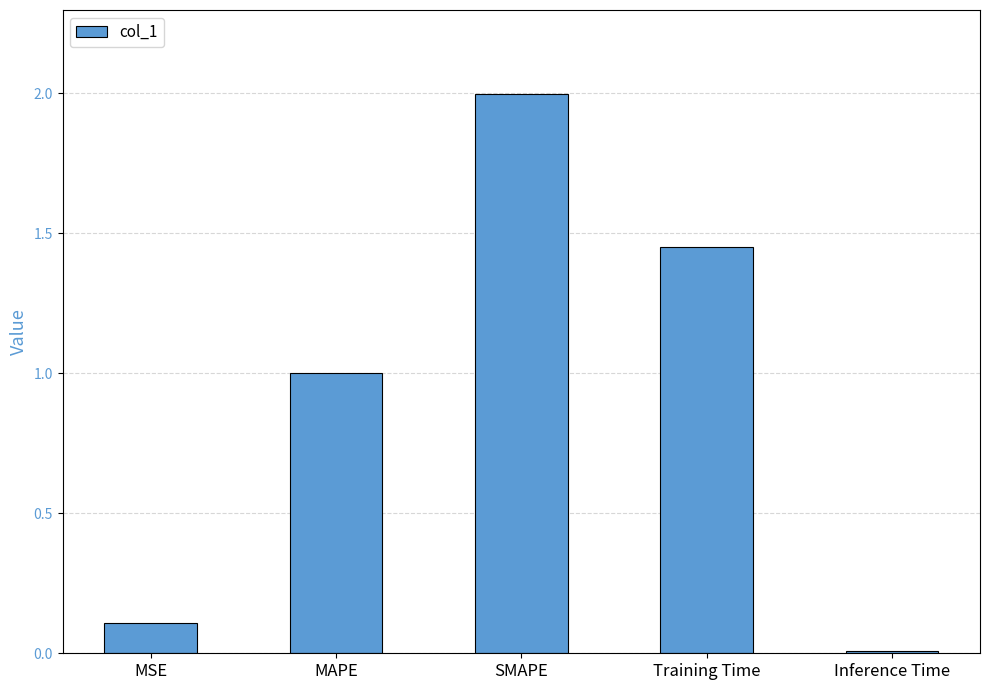

Rank the categories by value from highest to lowest.

SMAPE, Training Time, MAPE, MSE, Inference Time